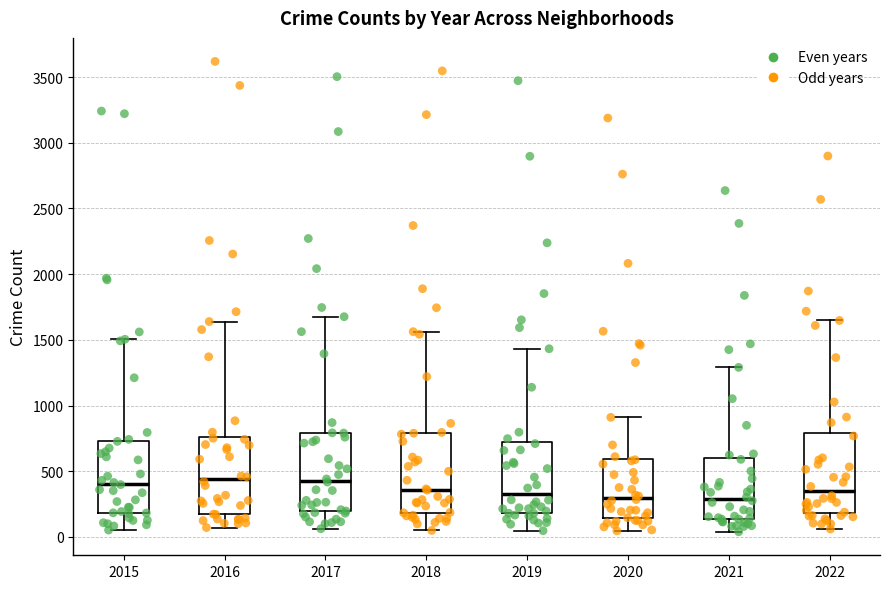

Reading left to right, read every box against the y-axis: the position of its median line, the range the box covers, and the ends of its whiskers. The values are not printed on the chart, so give them approximately, as read against the axis.

2015: median 400, box 200 to 750, whiskers 50 to 1500
2016: median 450, box 150 to 750, whiskers 50 to 1650
2017: median 450, box 200 to 800, whiskers 50 to 1700
2018: median 350, box 200 to 800, whiskers 50 to 1550
2019: median 350, box 200 to 700, whiskers 50 to 1450
2020: median 300, box 150 to 600, whiskers 50 to 900
2021: median 300, box 150 to 600, whiskers 50 to 1300
2022: median 350, box 200 to 800, whiskers 50 to 1650